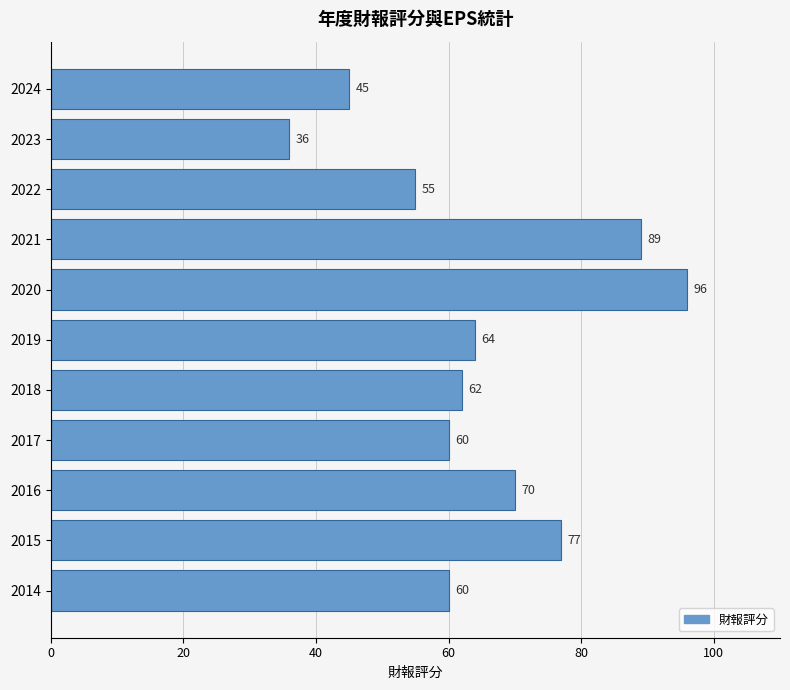

At which label is the value closest to 66?

2019